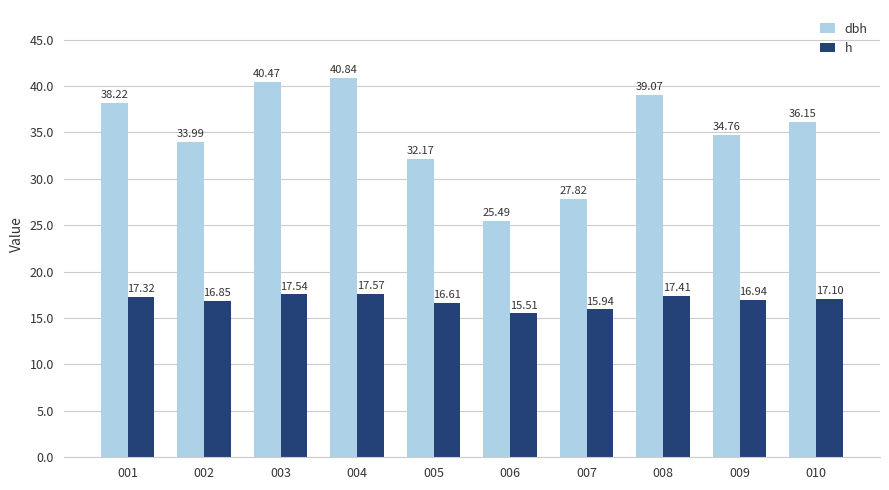

The h series shows 28.9 at 003. True or false?

False